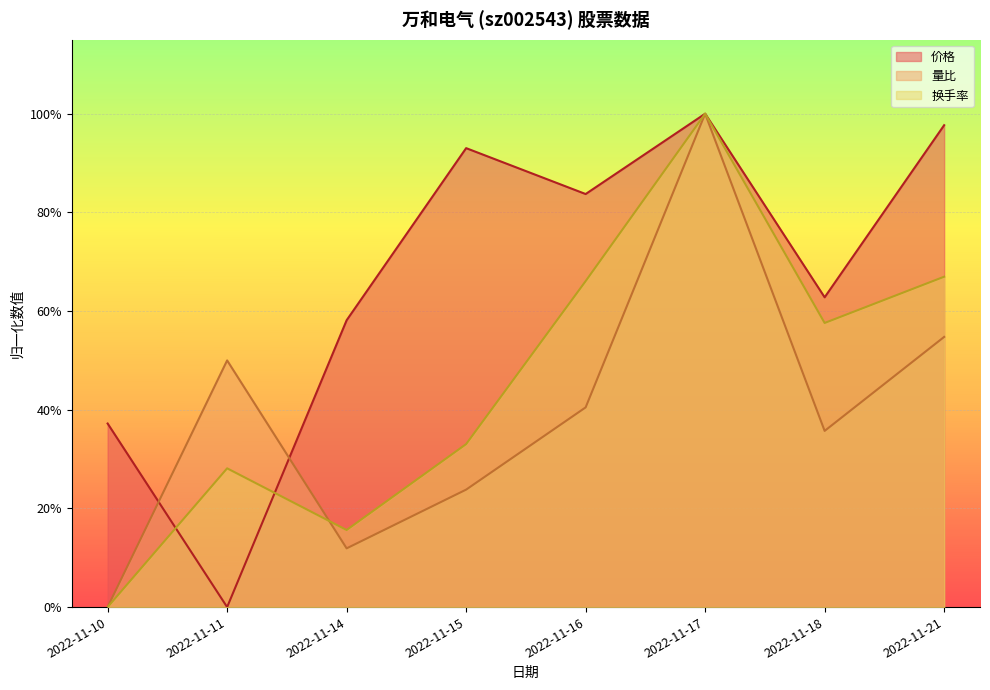

True or false: 换手率 has more than 1 points higher than both neighbors.

True